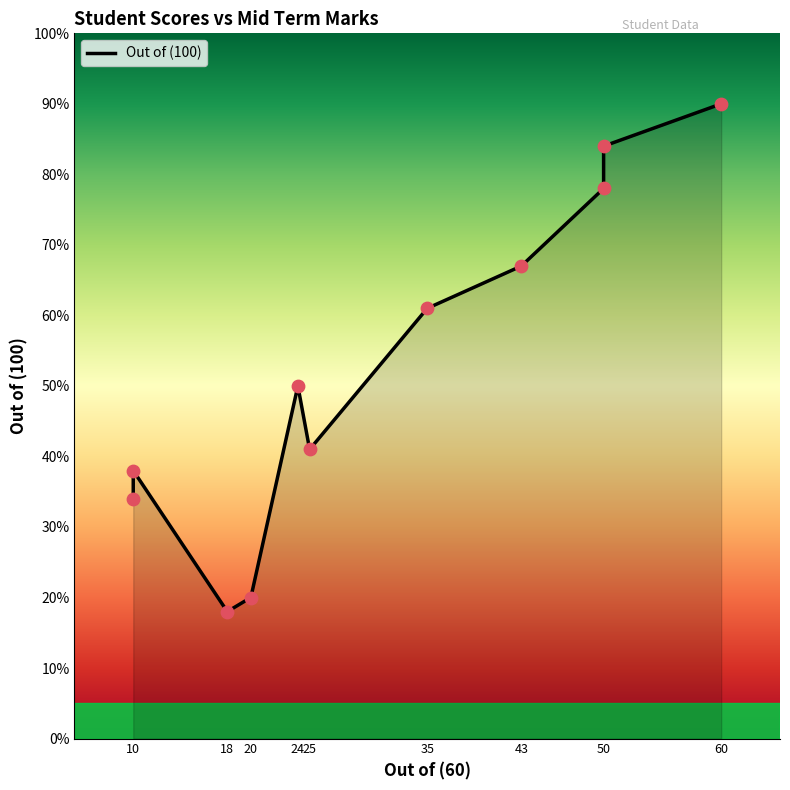

Which has a higher value, 18 or 24?

24